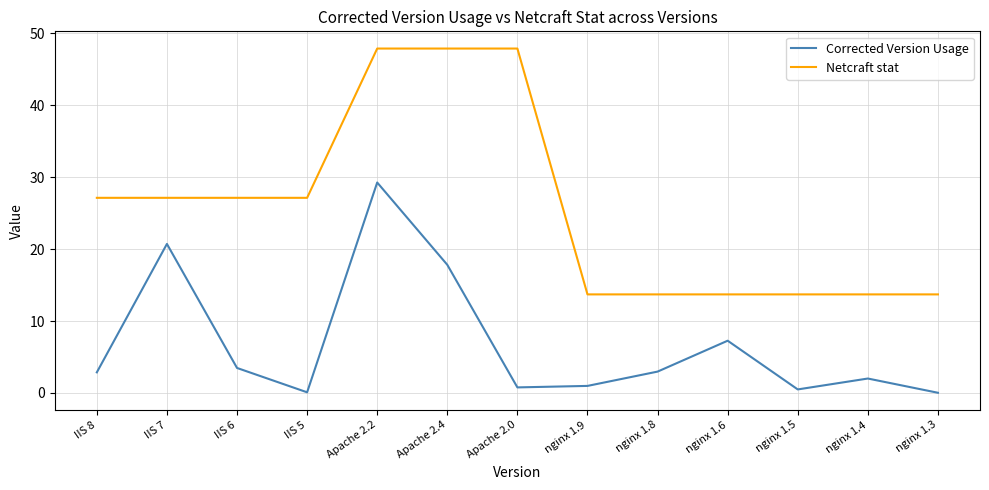

True or false: Netcraft stat has a value of 4.0 at nginx 1.9.

False